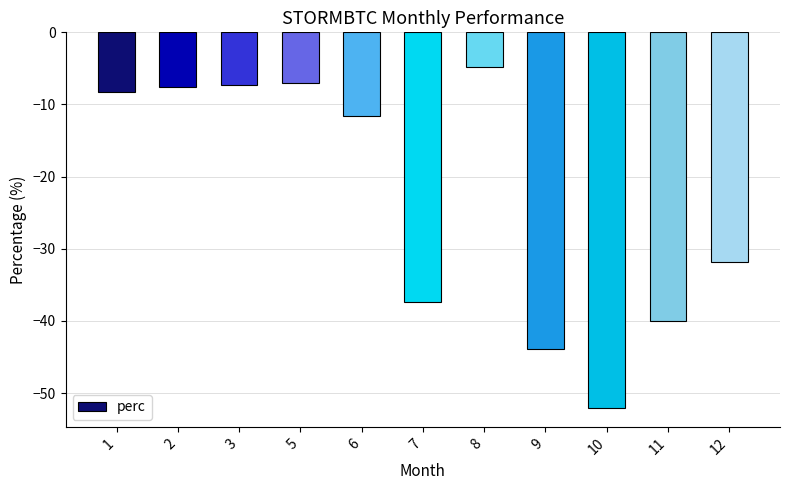

What is the sum of the values at 3 and 6?

-18.9